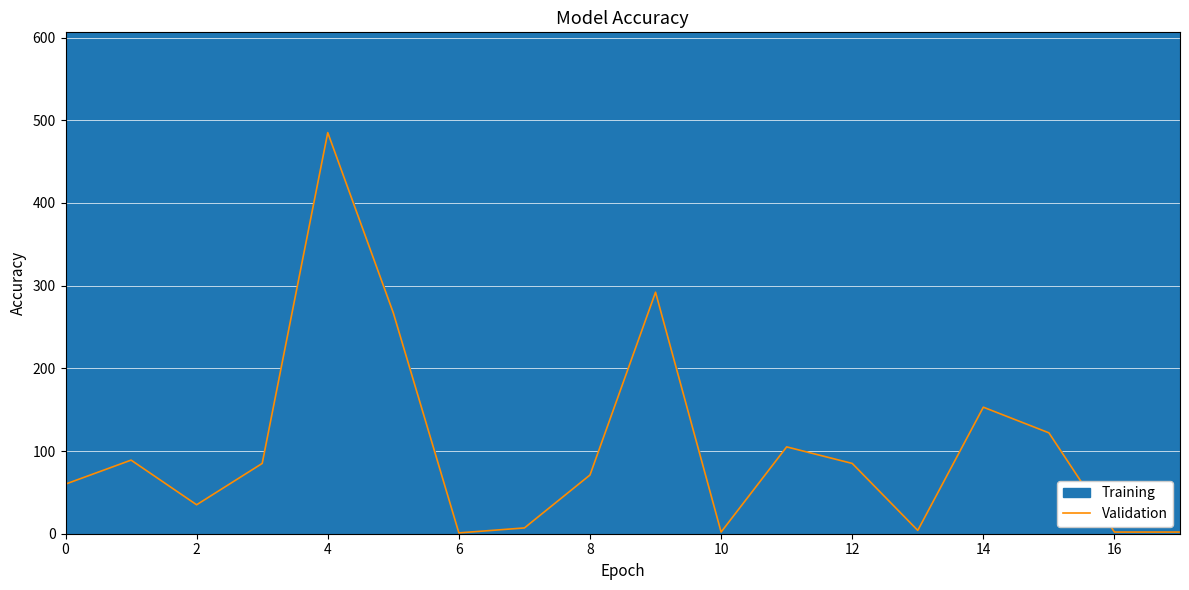

What is the sum of all values?

1867